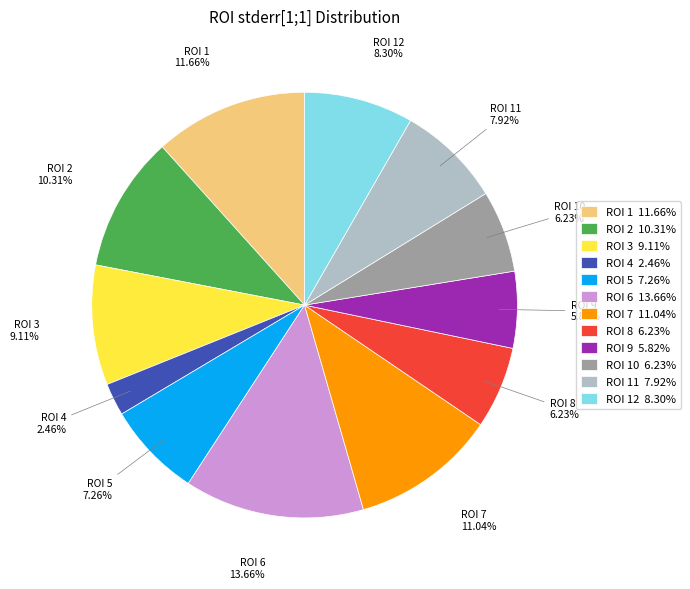

What is the smallest slice in the pie chart?

ROI 4 2.46%